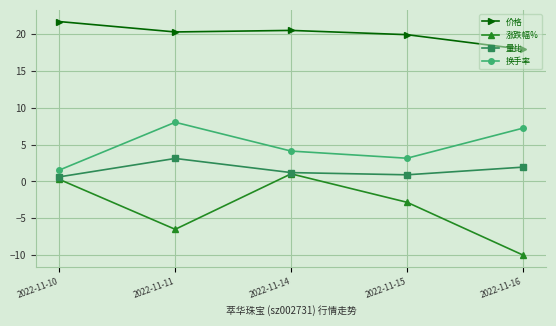

The value of 价格 at 2022-11-10 is 7.3. True or false?

False